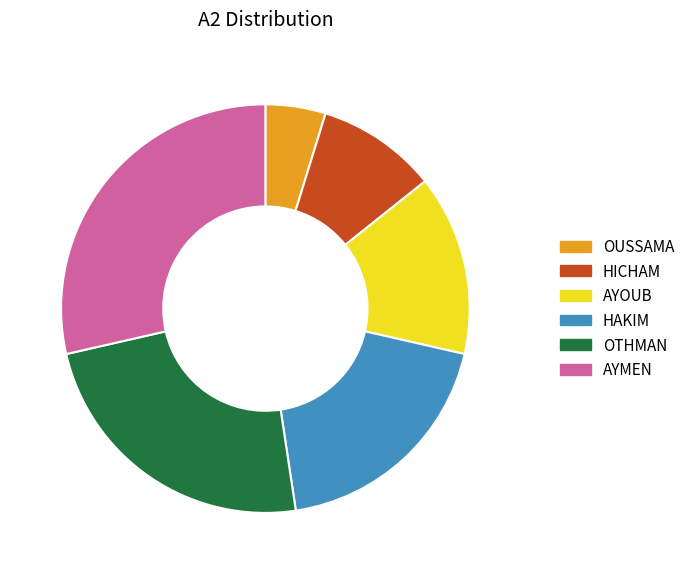

Rank the categories by value from lowest to highest.

OUSSAMA, HICHAM, AYOUB, HAKIM, OTHMAN, AYMEN